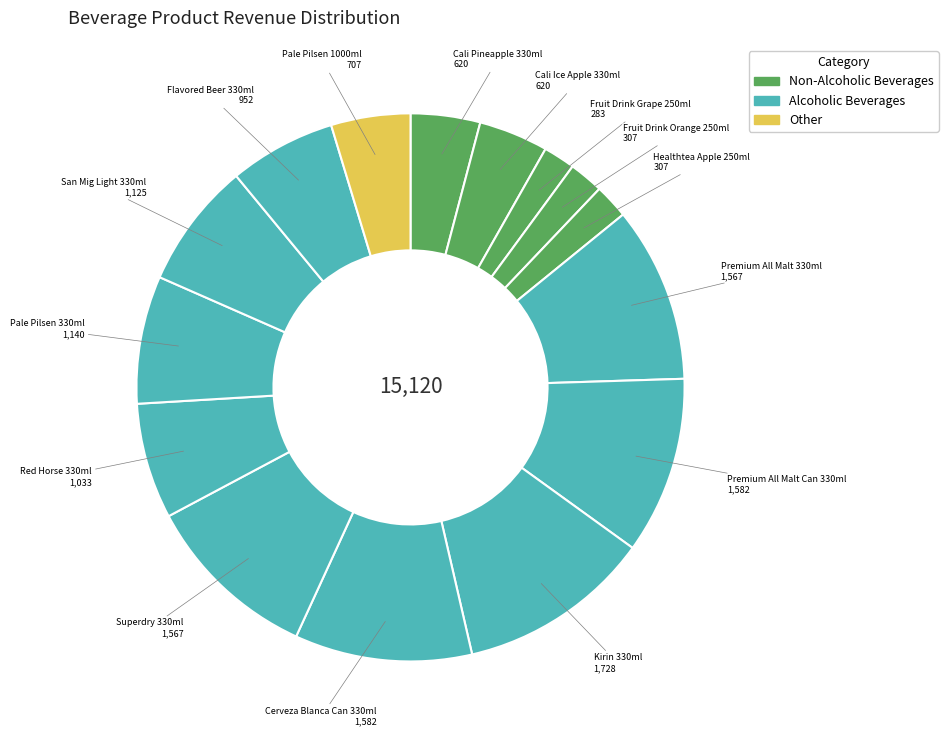

Which category has the biggest portion of the pie?

Kirin 330ml